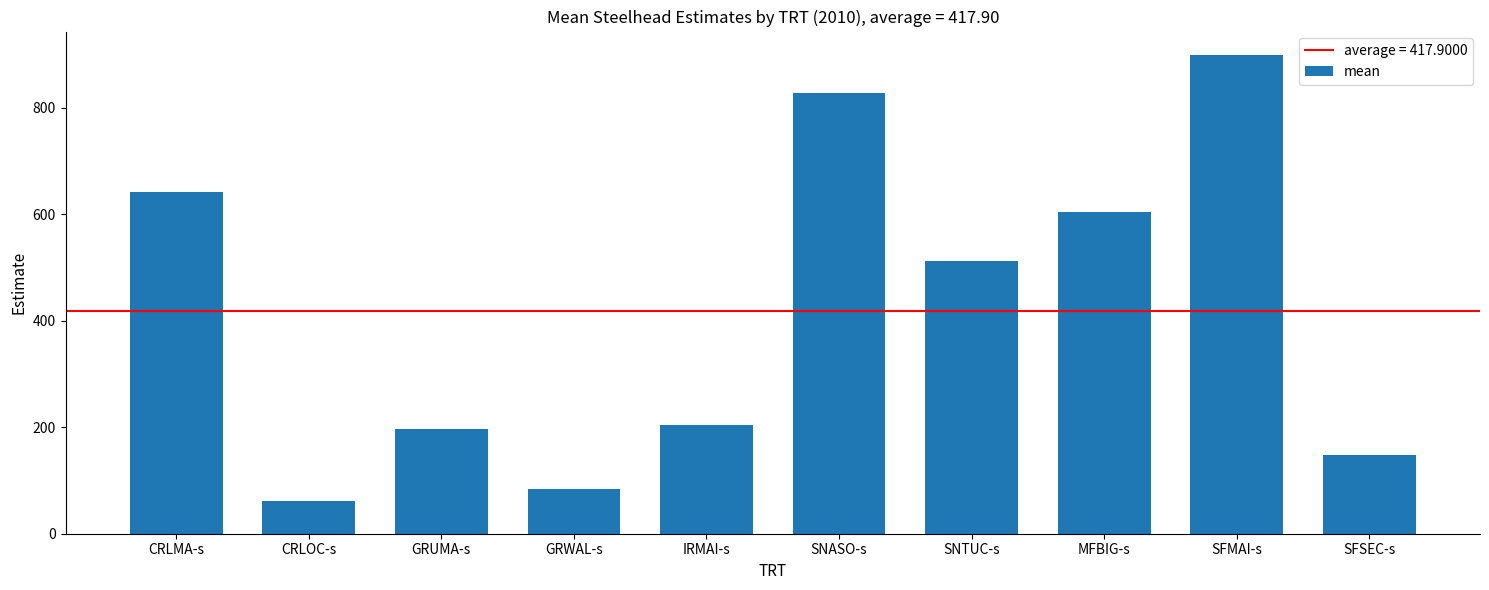

Does the chart contain stacked bars?

No